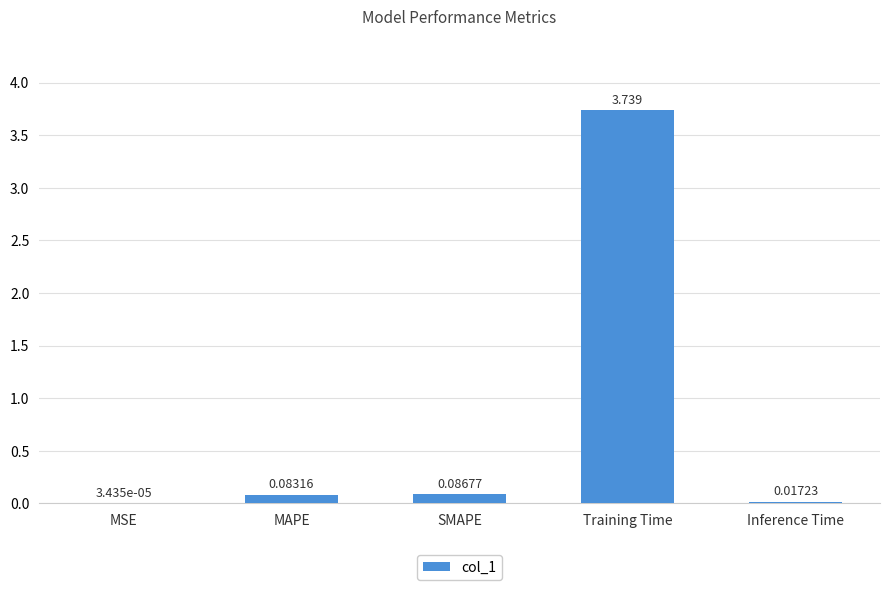

Which label corresponds to the largest value in the chart?

Training Time